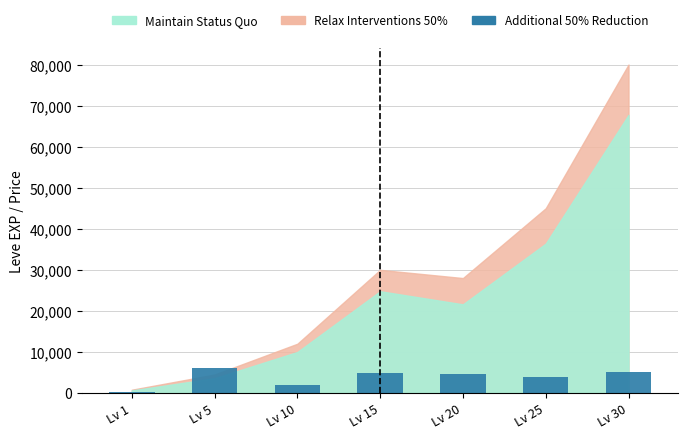

What is the minimum value shown in the chart?

286